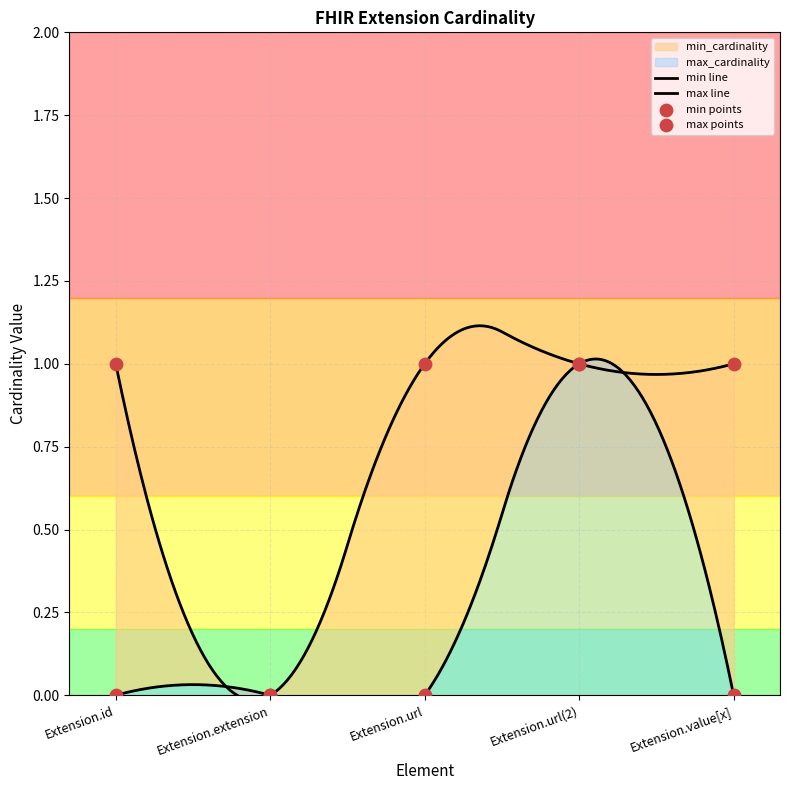

Which series contains the lowest Y value?

min_cardinality